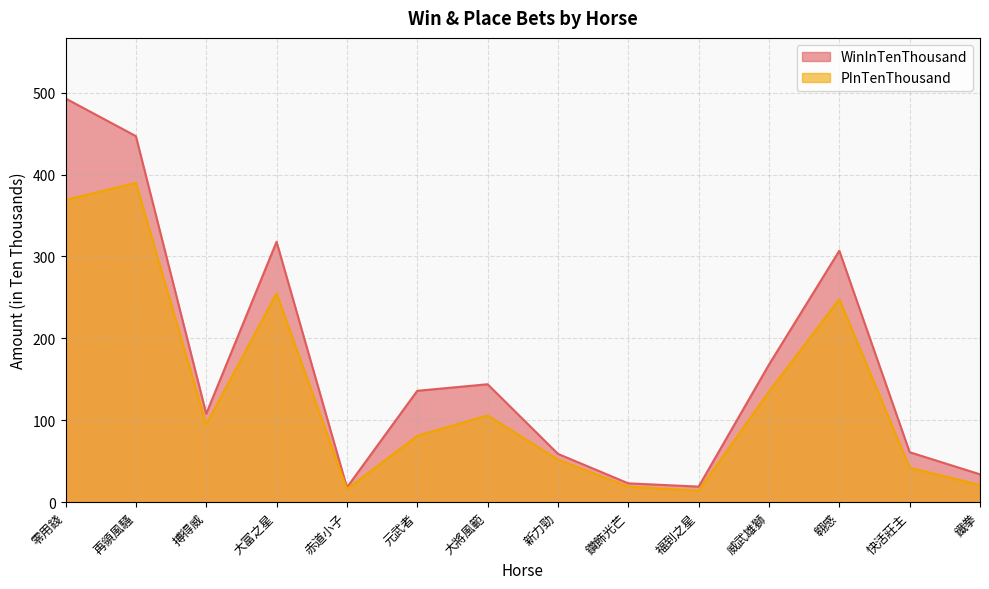

True or false: PInTenThousand and WinInTenThousand intersect in this chart.

False